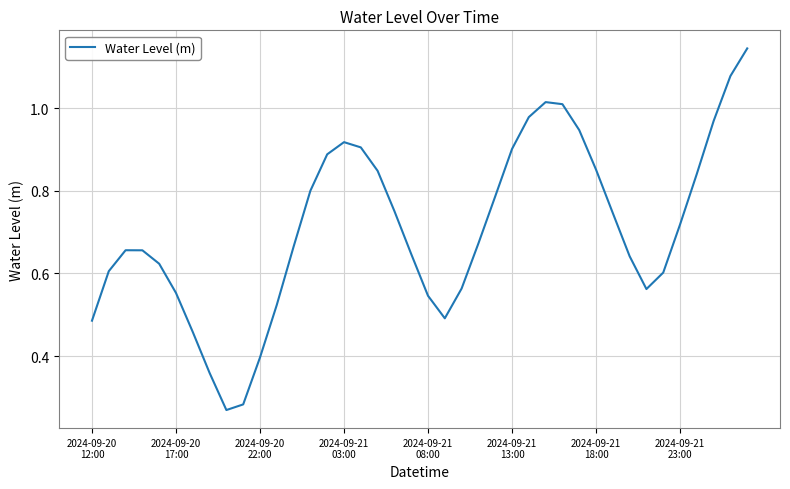

What is the value of the 16th point from the left?

0.9